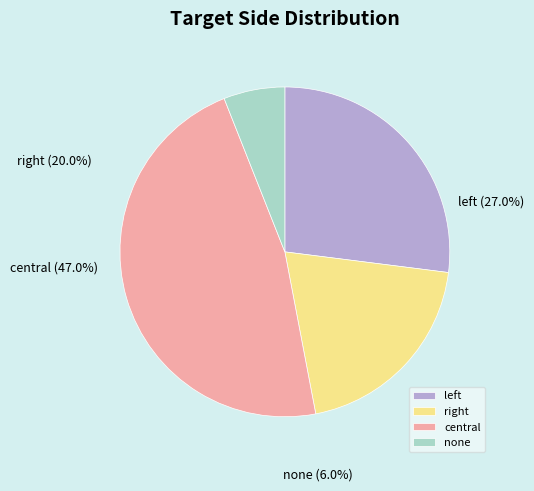

Is central the majority of the pie?

No